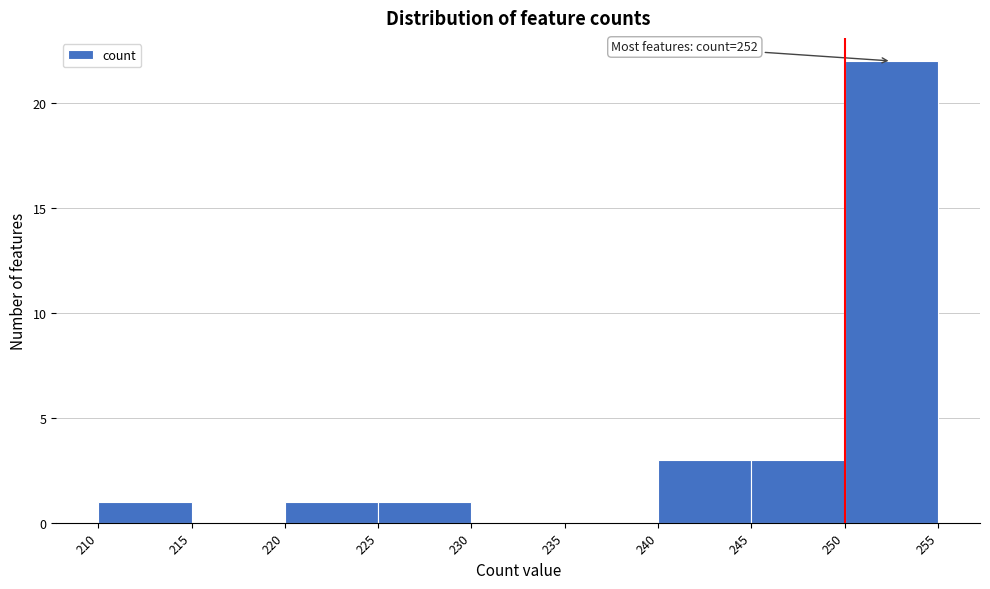

Which range on the x-axis has the tallest bar?

250 to 255